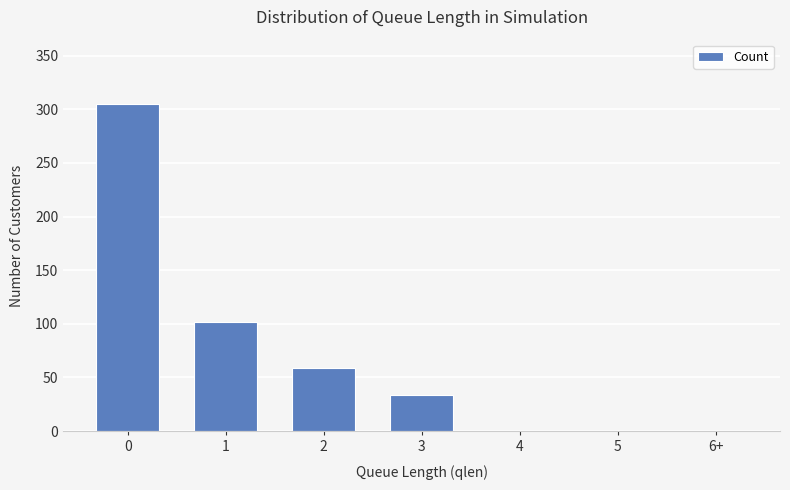

The value at 3 is 23. True or false?

False